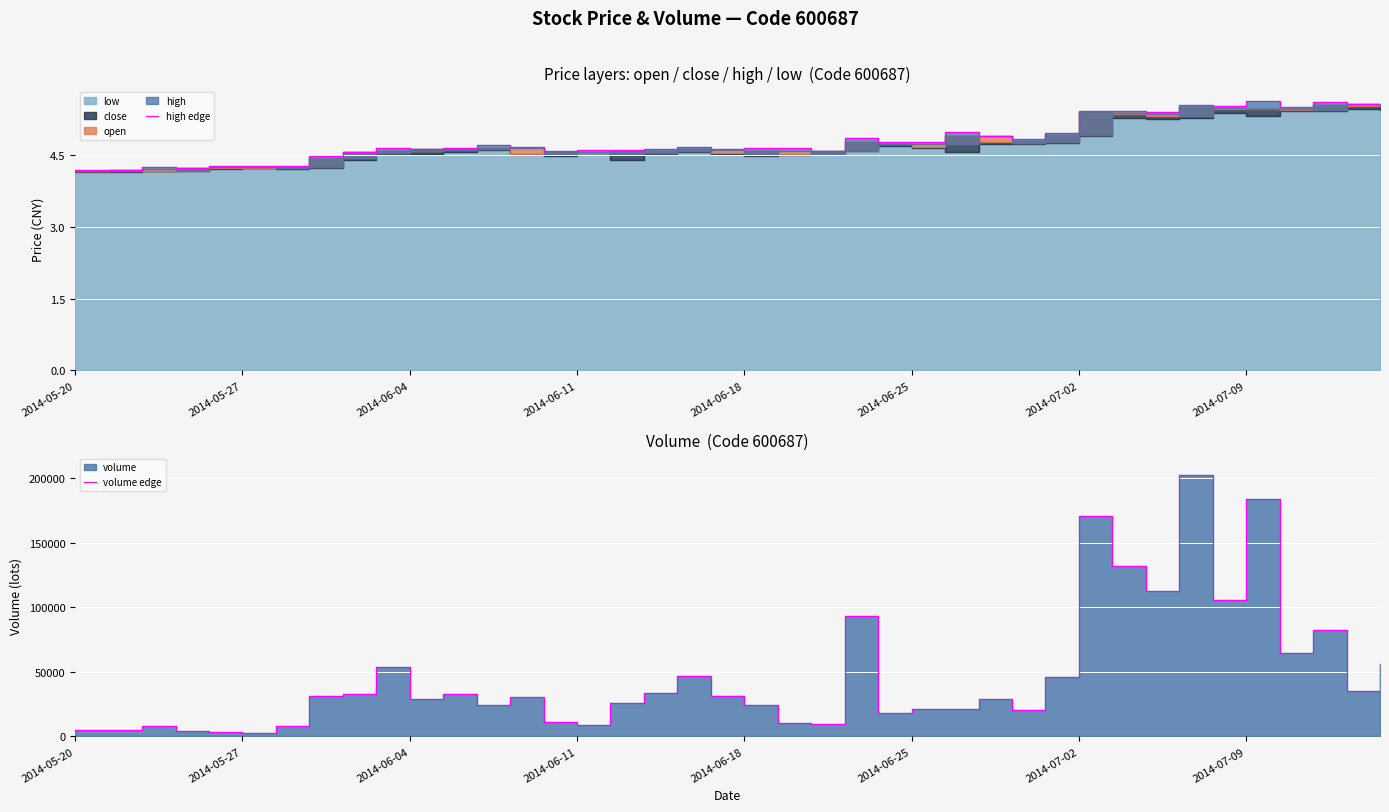

True or false: volume edge and high edge cross at least once.

False